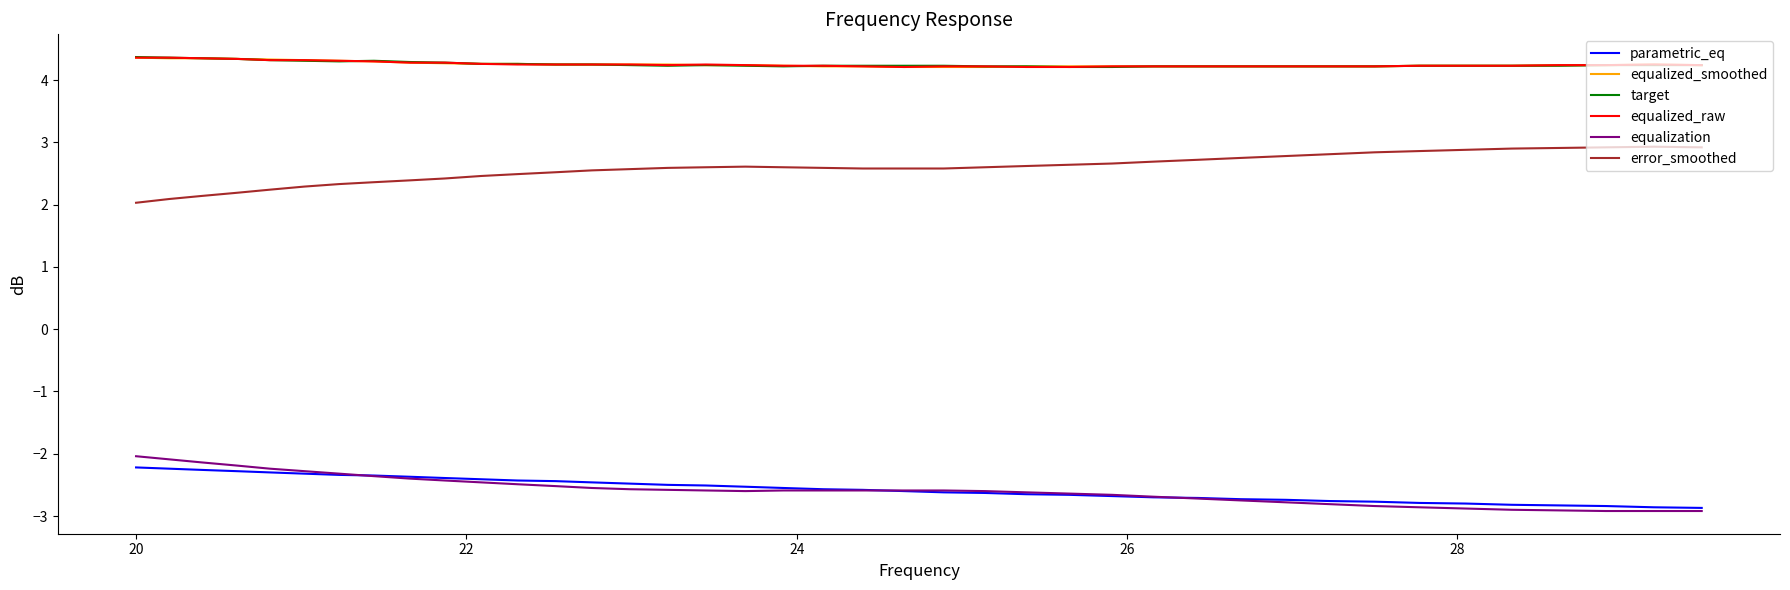

How many target values are between 4 and 5?

40